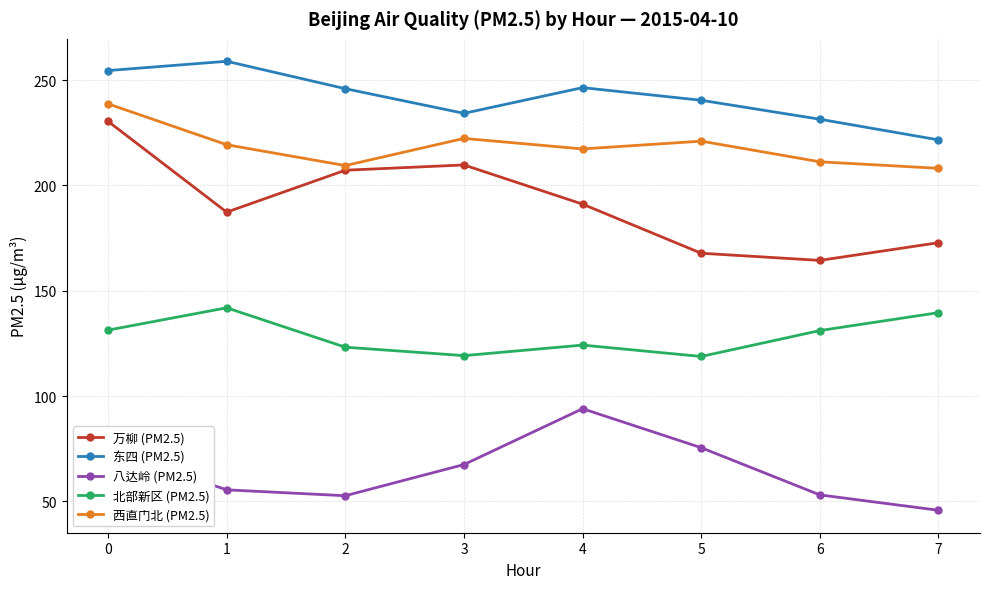

What is the value of the 西直门北 (PM2.5) point at the 5th from the left?

217.3